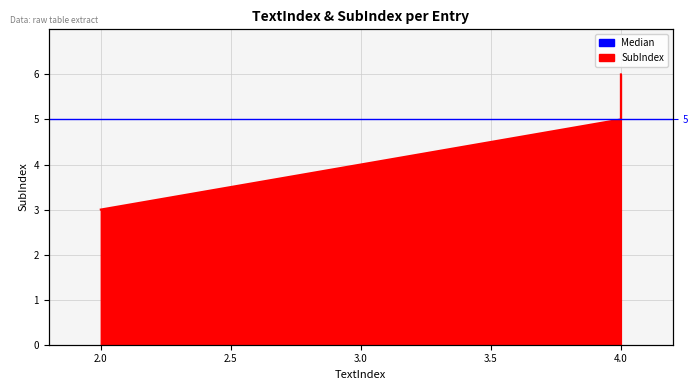

Is it true that the value at 4 is 6?

True